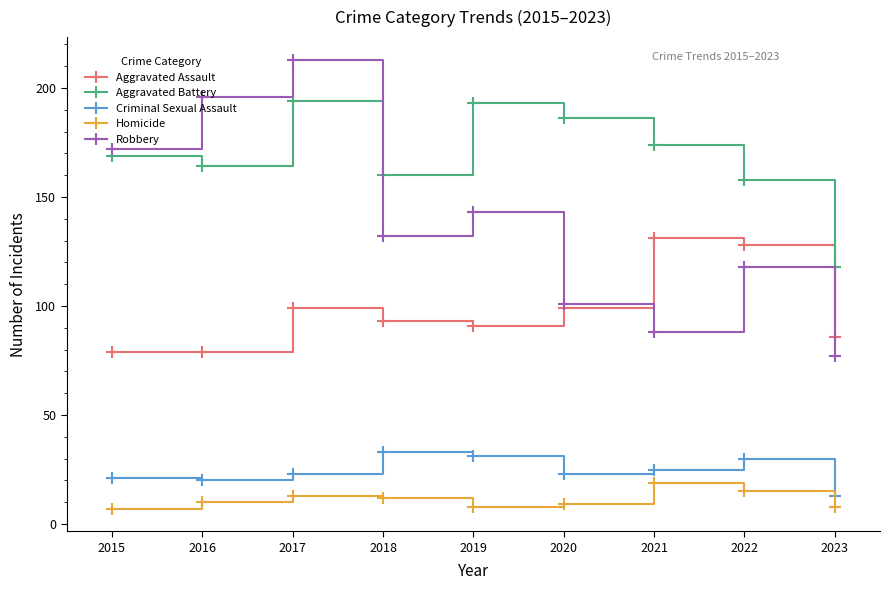

The Criminal Sexual Assault series shows 11 at 2020. True or false?

False